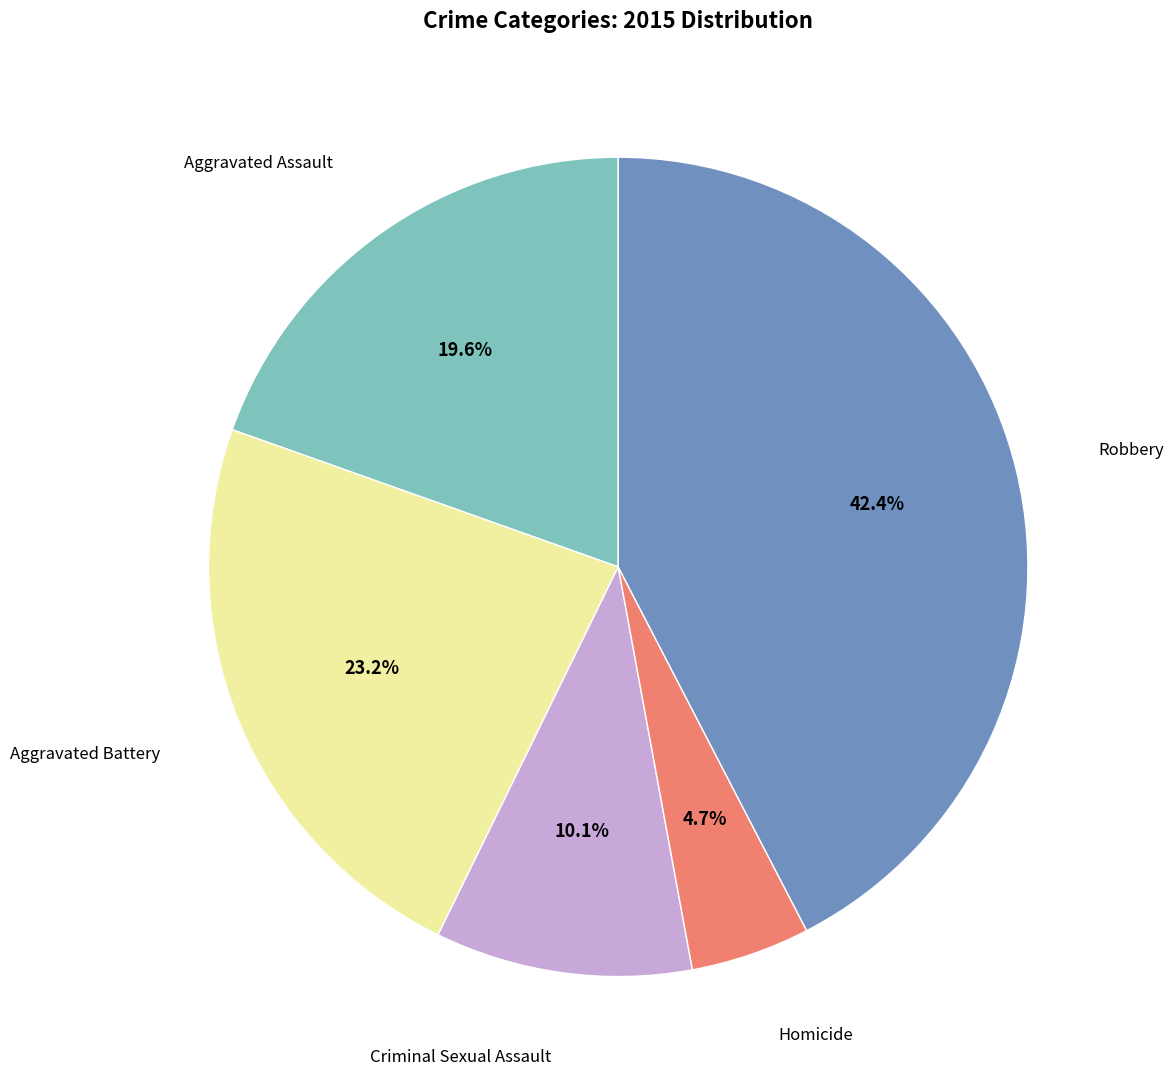

What percentage is the Aggravated Battery slice, to the nearest percent?

23%